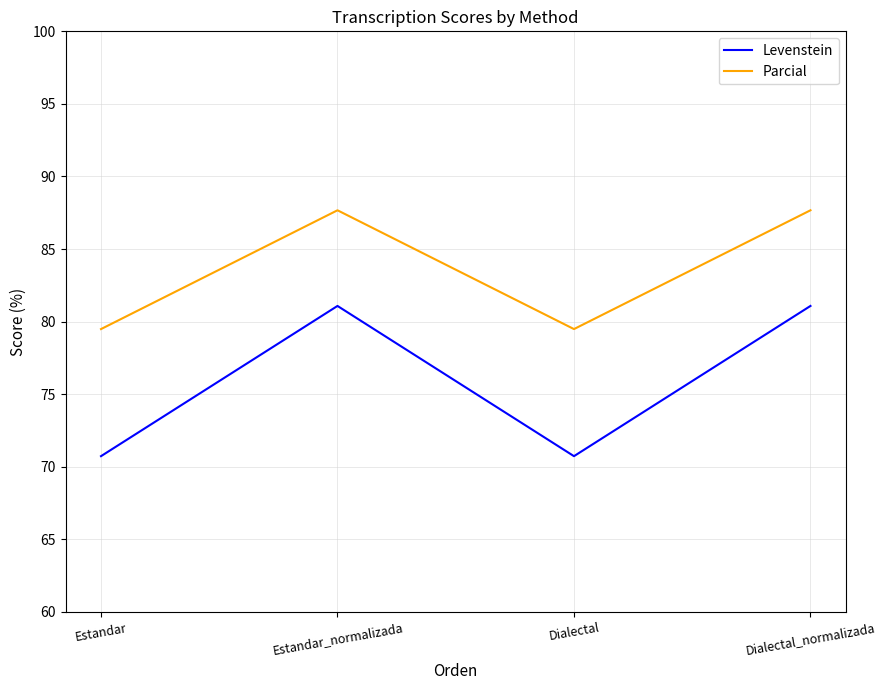

Where is the first local maximum for Levenstein?

Estandar_normalizada